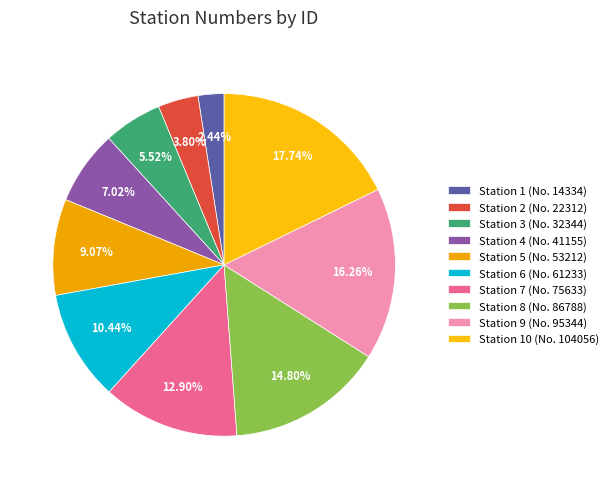

Rank the categories by value from lowest to highest.

Station 1 (No. 14334), Station 2 (No. 22312), Station 3 (No. 32344), Station 4 (No. 41155), Station 5 (No. 53212), Station 6 (No. 61233), Station 7 (No. 75633), Station 8 (No. 86788), Station 9 (No. 95344), Station 10 (No. 104056)